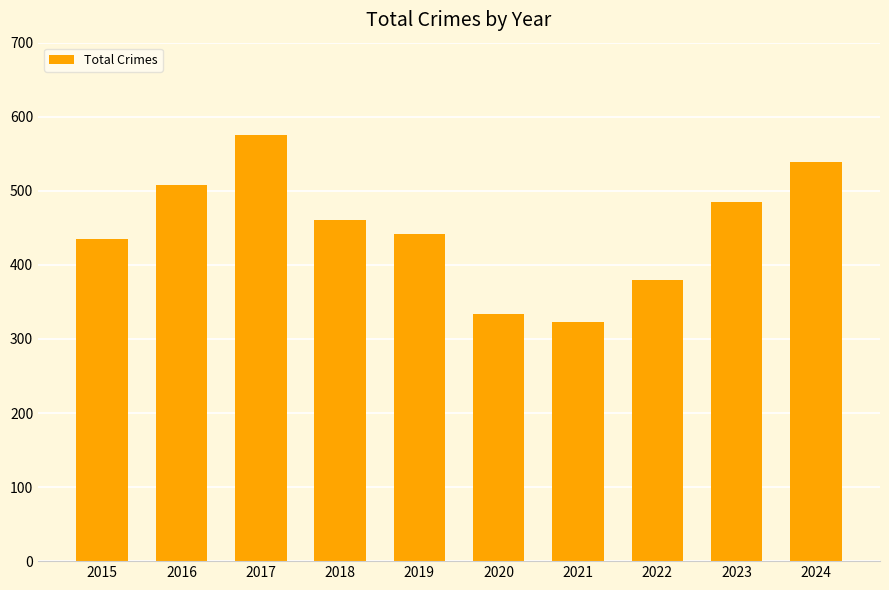

Reading left to right, extract all data points from this chart.

435	508	575	460	442	333	323	379	485	539